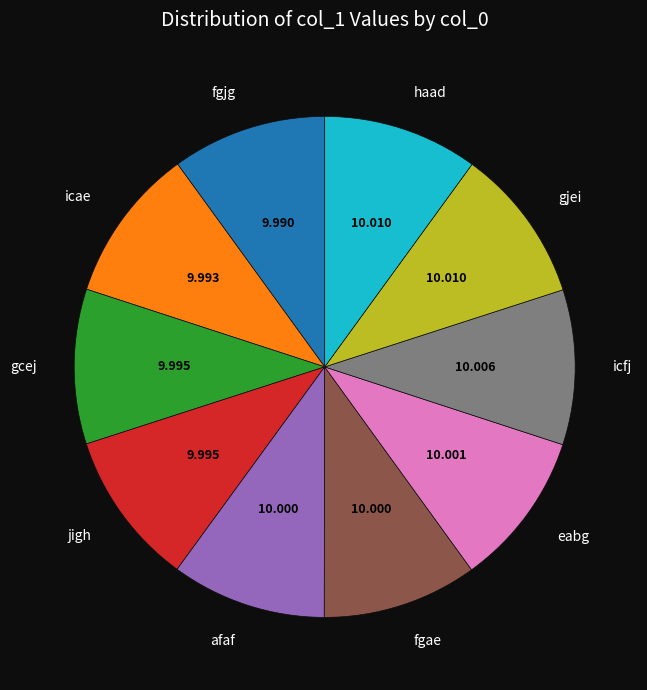

Is there a majority slice in this chart?

No